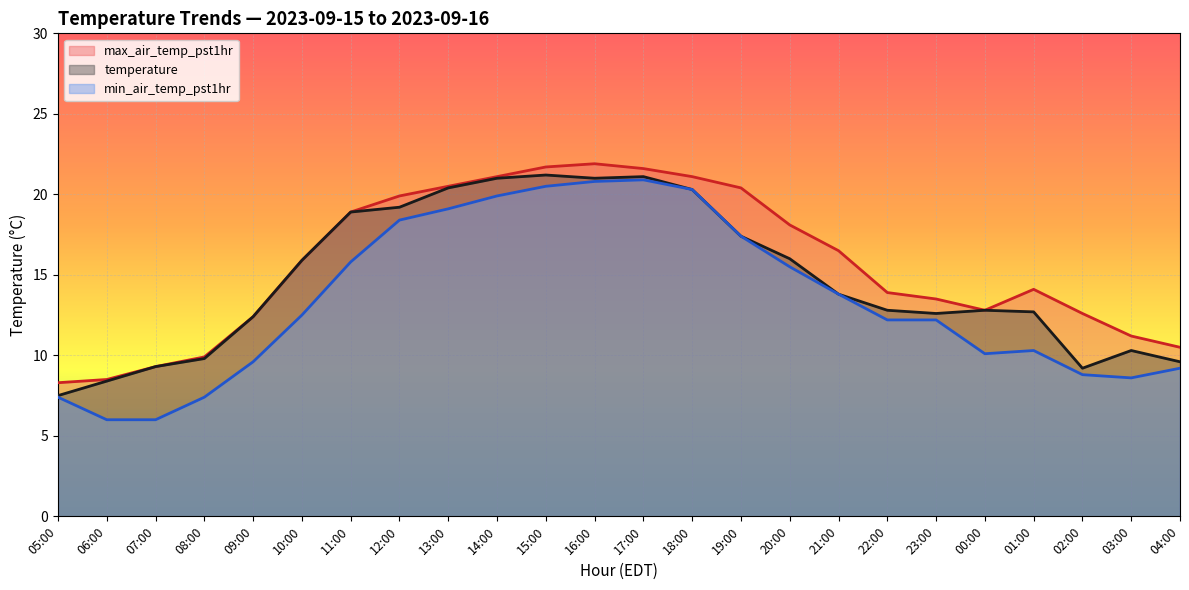

What is the difference between the highest and lowest values at 22:00?

1.7